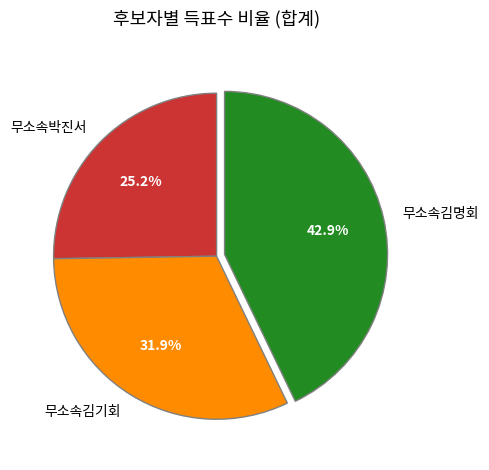

Is 무소속김기회 the majority of the pie?

No